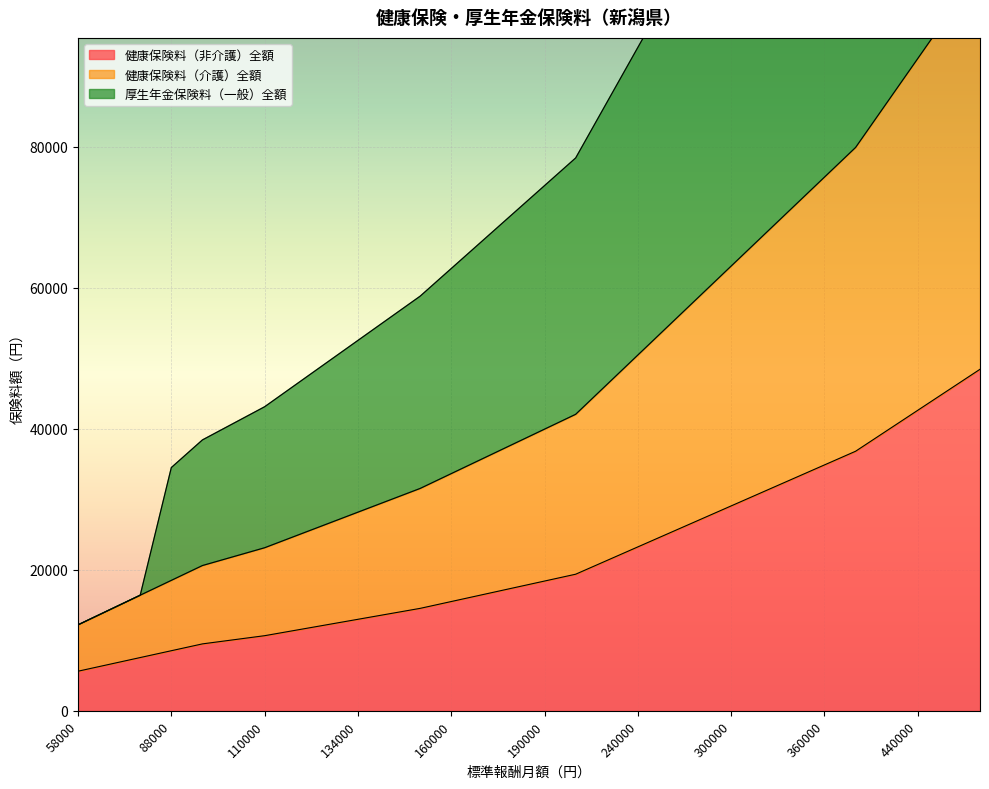

Which has a higher value, 126000 or 110000?

126000